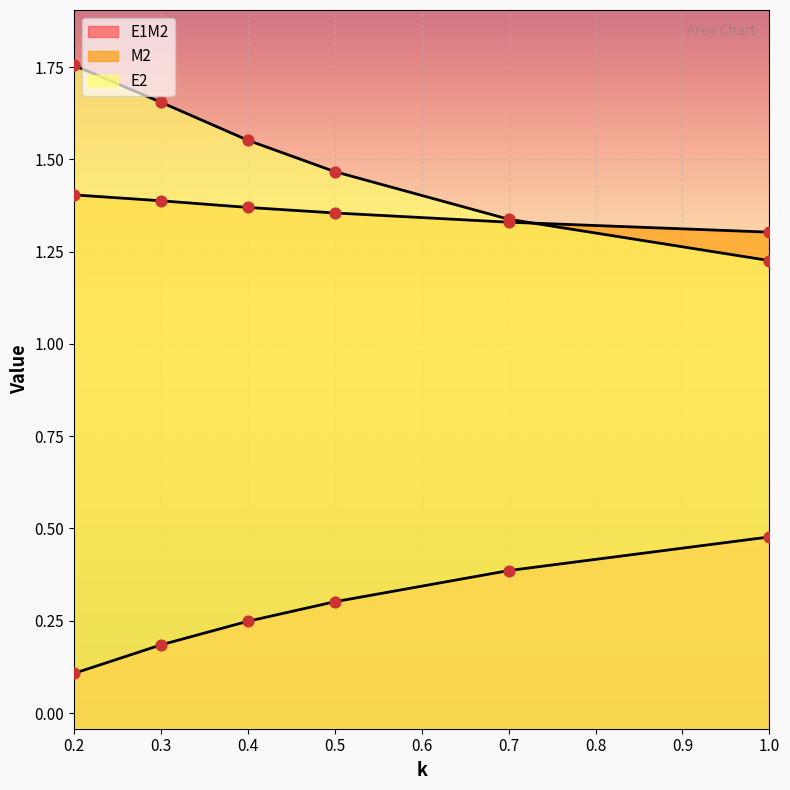

Which series has the largest total across all categories?

E2